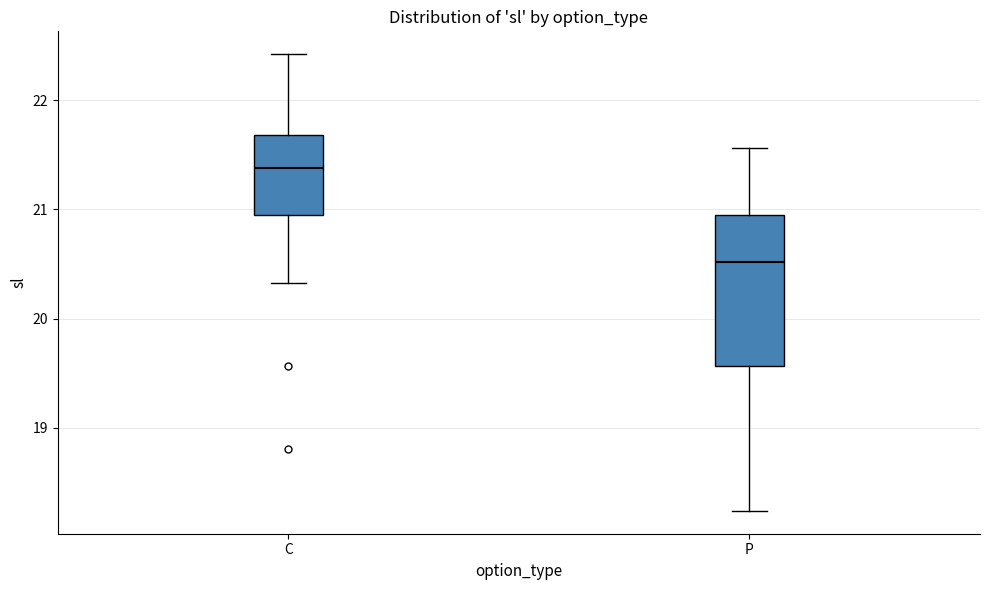

Comparing the boxes themselves (not the whiskers), which one is the tallest?

P